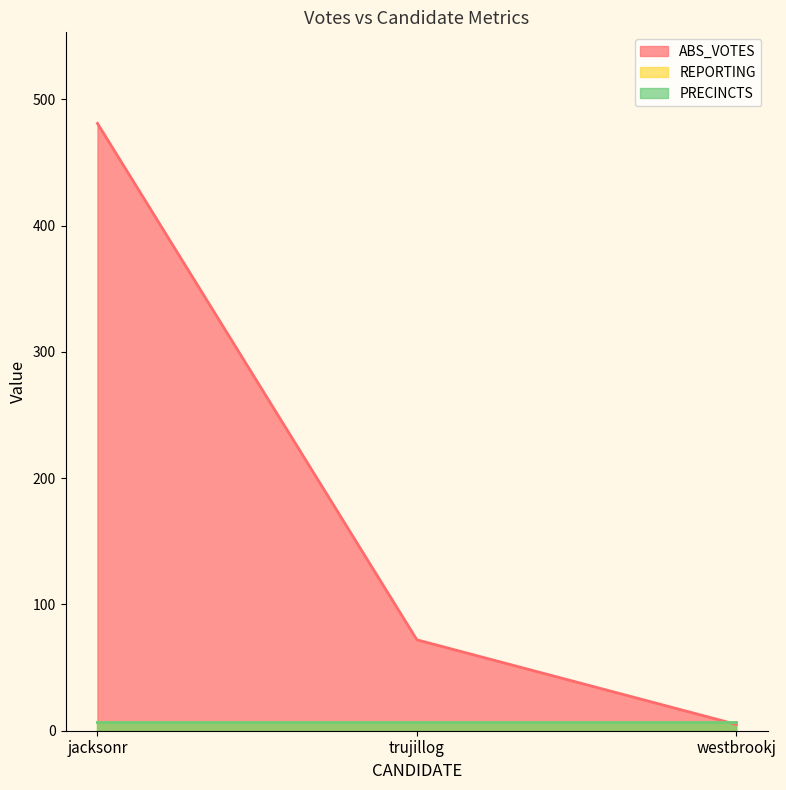

At which label is ABS_VOTES closest to 243?

trujillog